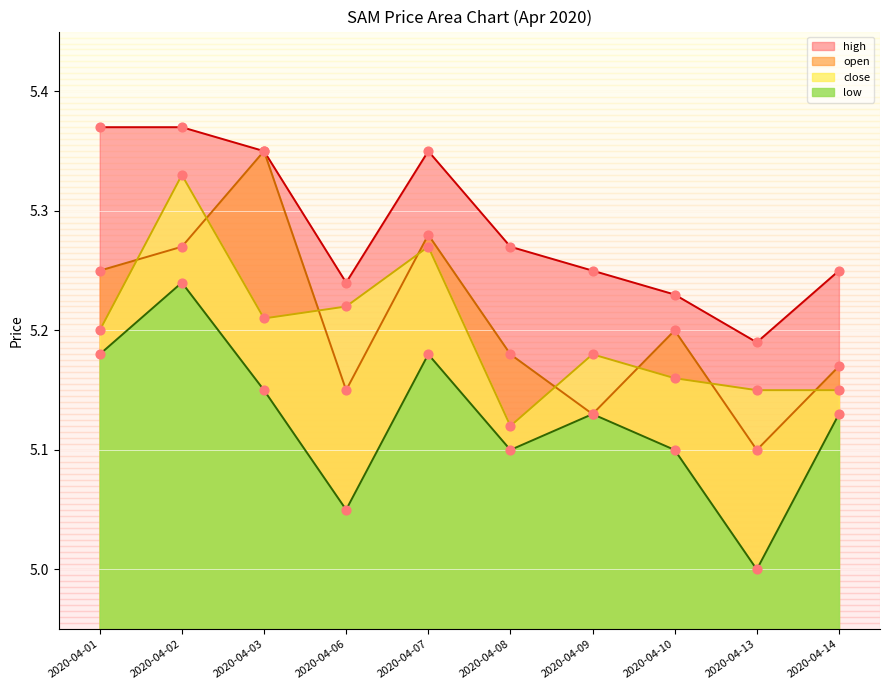

Which series has the widest spread of Y values?

open